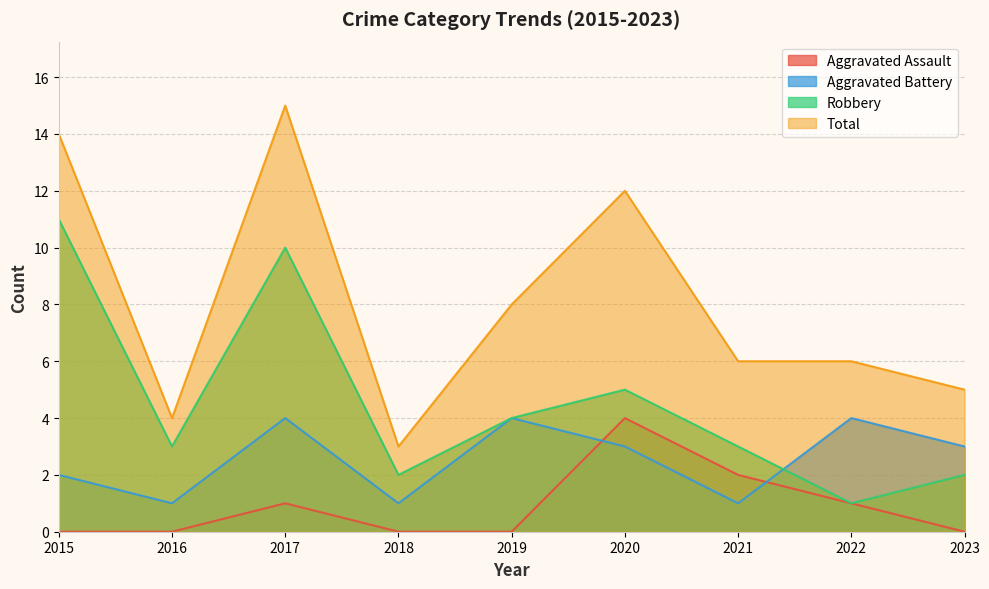

How many interior local peaks does the Aggravated Assault series have?

2